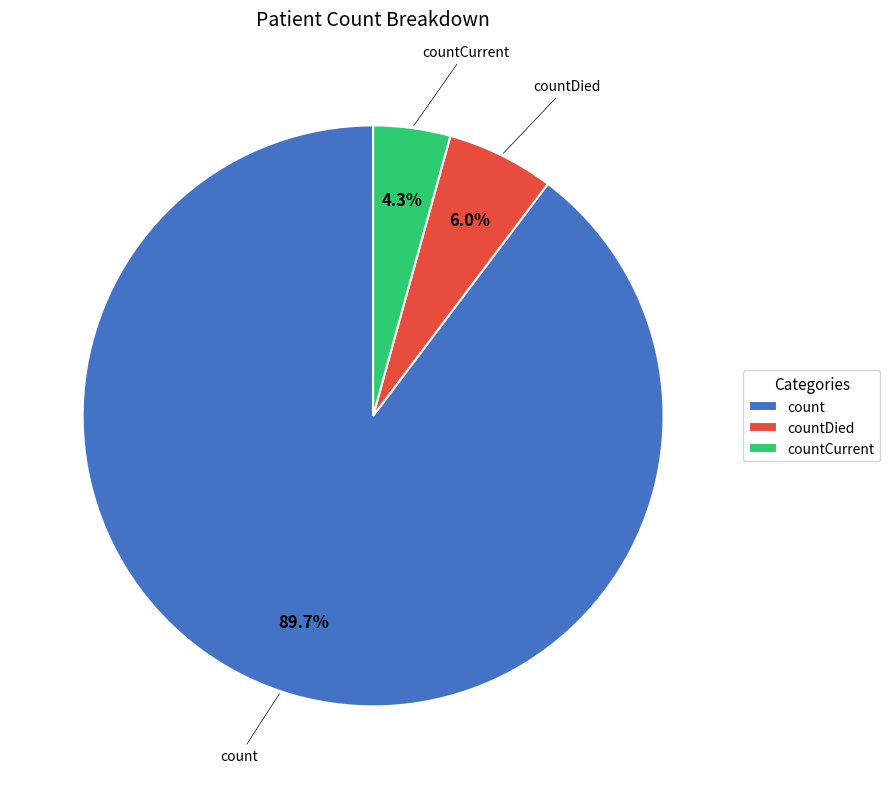

How many slices are in this pie chart?

3